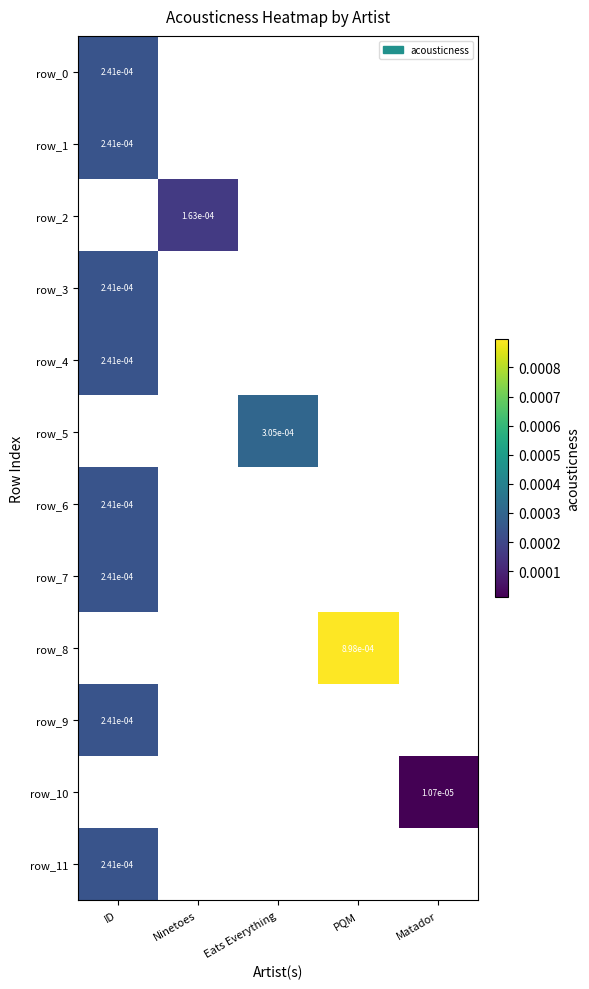

How many data points does each series have?

5